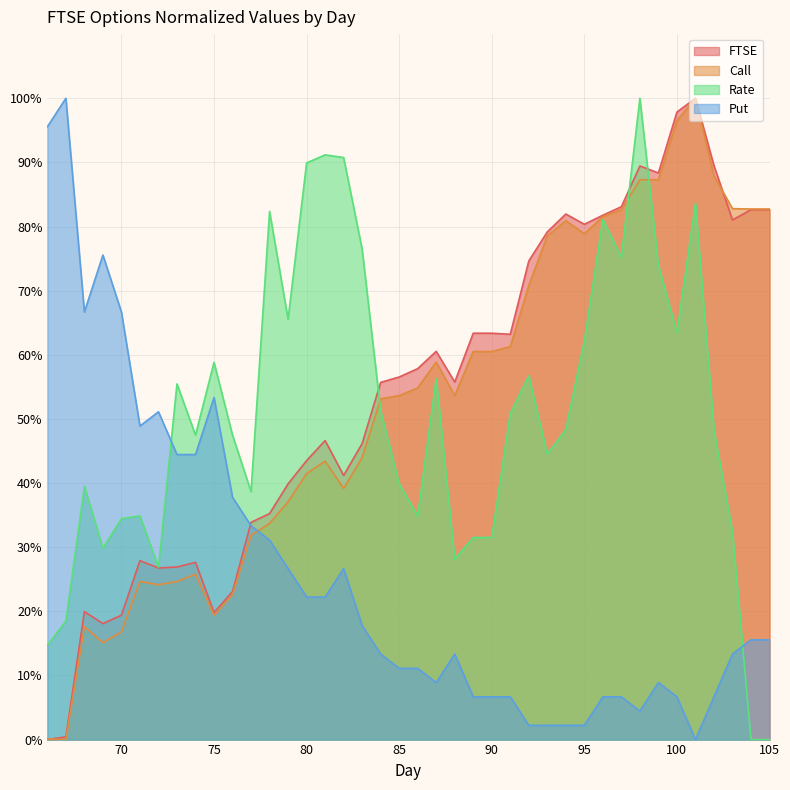

Is it true that Call equals 21.8 at 84?

False